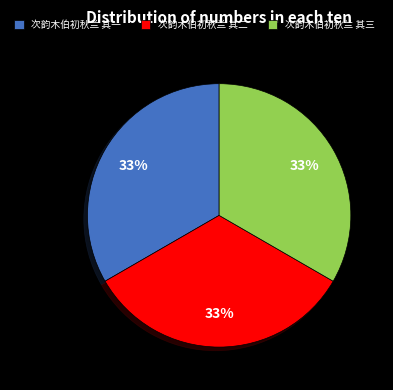

Is the sum of 次韵木伯初秋兰 其一 and 次韵木伯初秋兰 其二 greater than half?

Yes